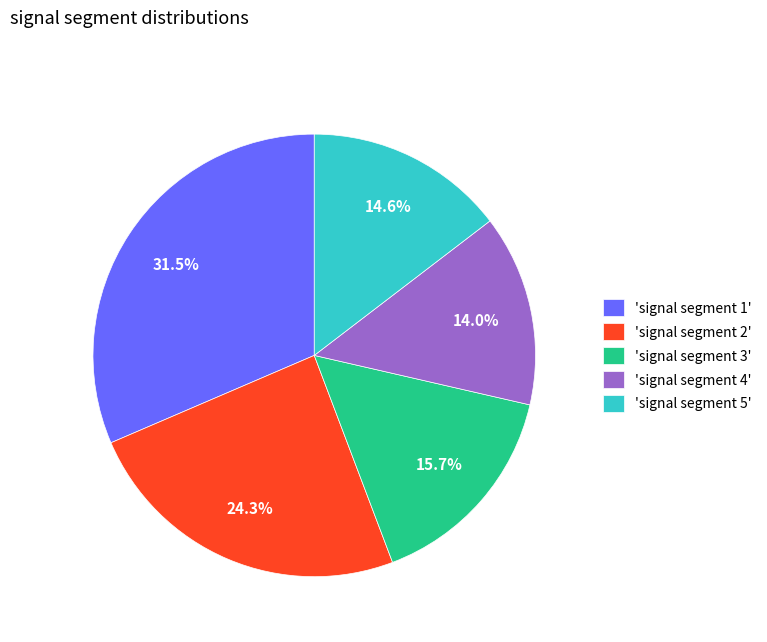

How many segments does this pie chart have?

5